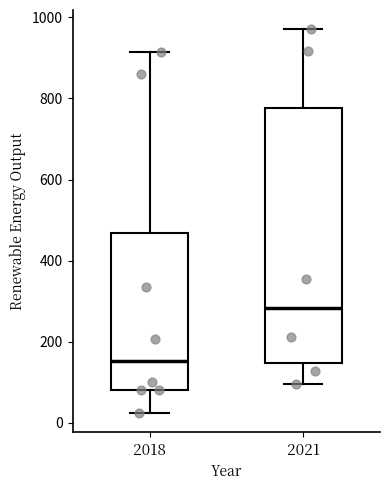

Which box has the highest median line?

2021